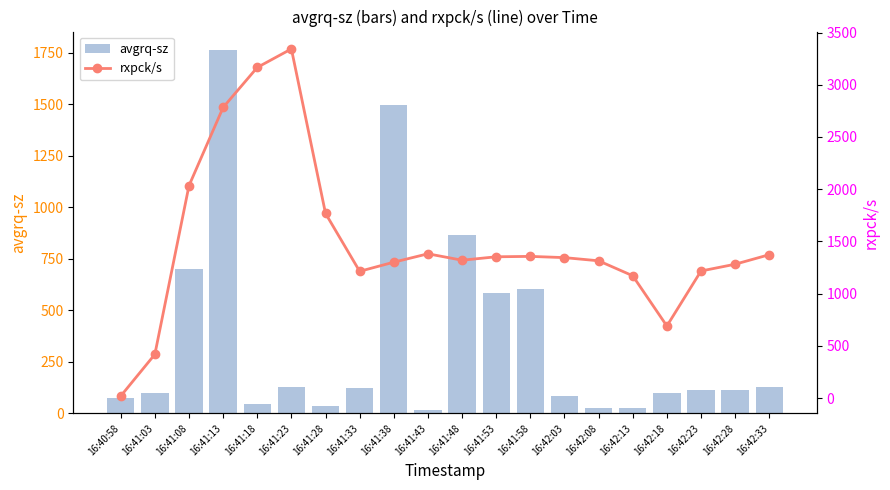

Rank the series at 16:41:28 from highest to lowest value.

rxpck/s, avgrq-sz